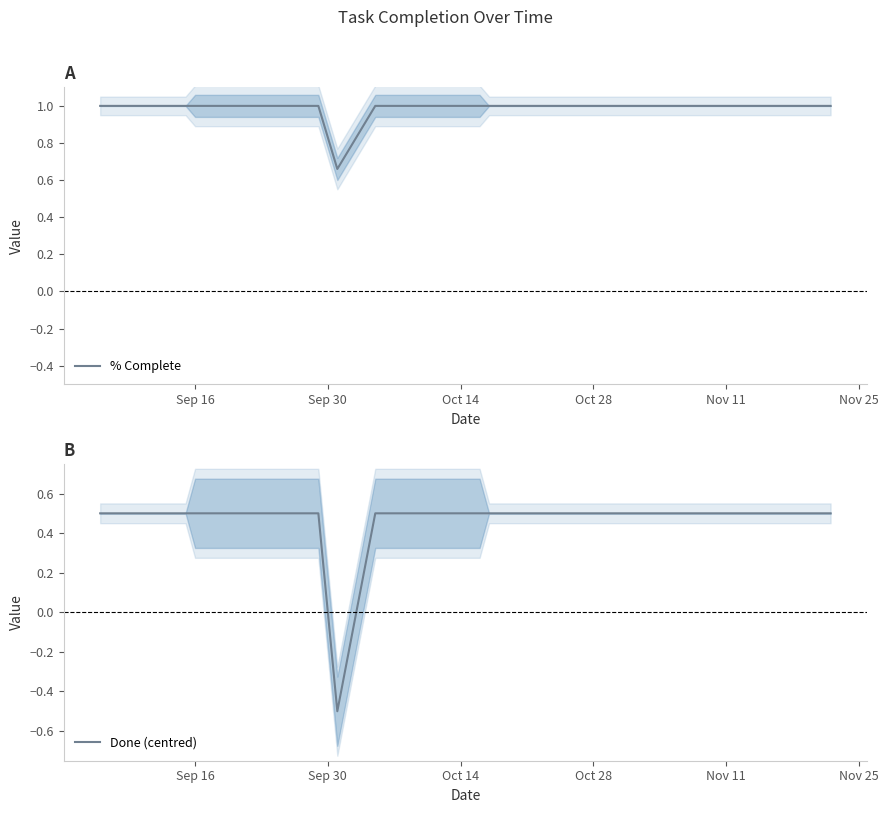

What is the maximum value for % Complete?

1.0